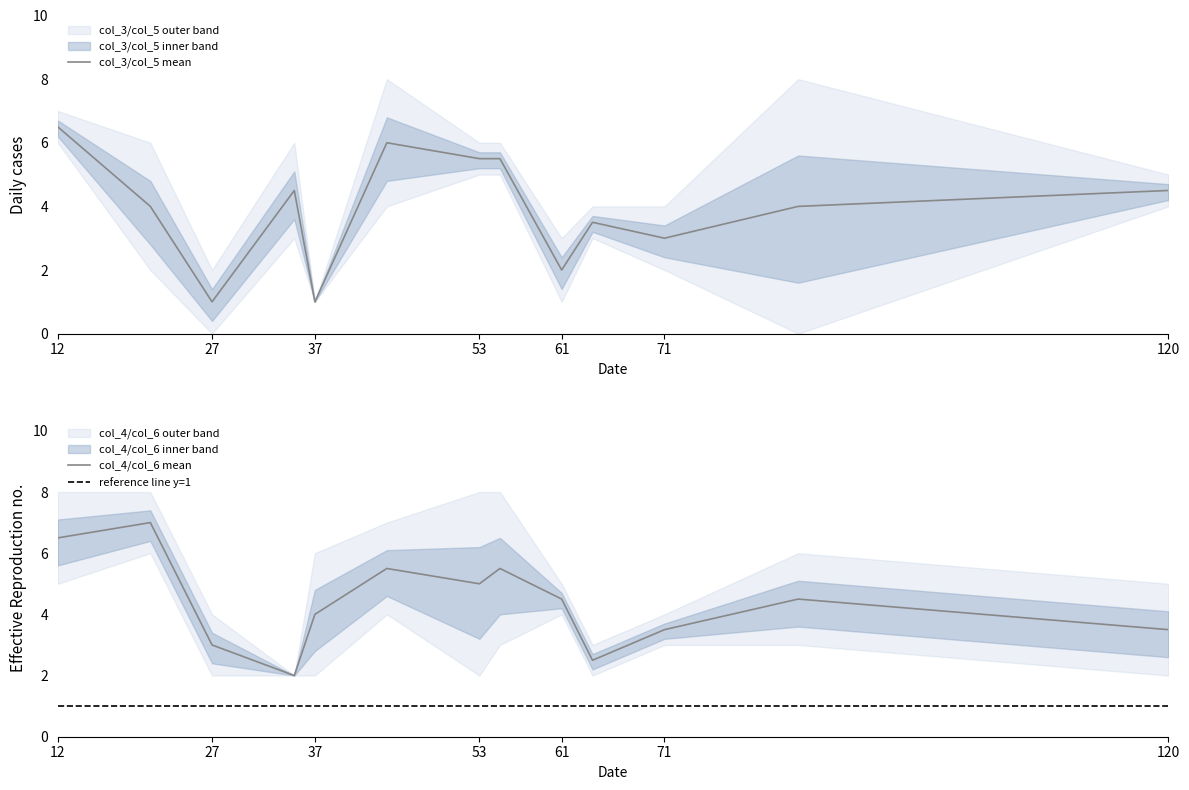

How many distinct data groups are displayed?

4